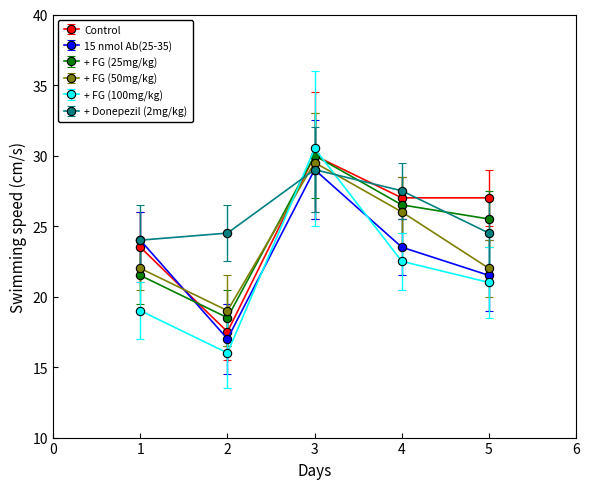

True or false: + FG (50mg/kg) and Control cross at least once.

True